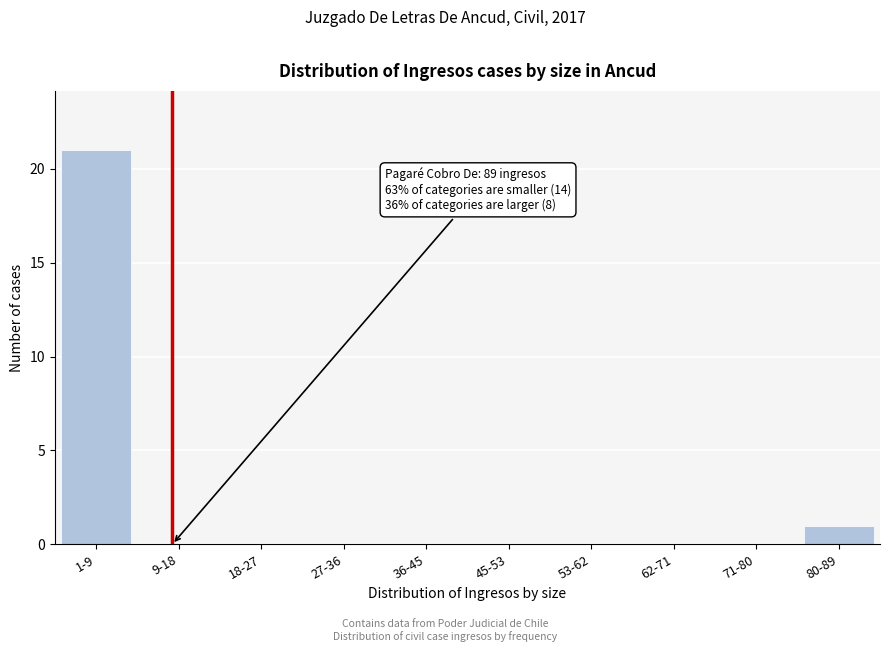

Reading right to left, list all the values displayed in this chart.

80-89=1	71-80=0	62-71=0	53-62=0	45-53=0	36-45=0	27-36=0	18-27=0	9-18=0	1-9=21